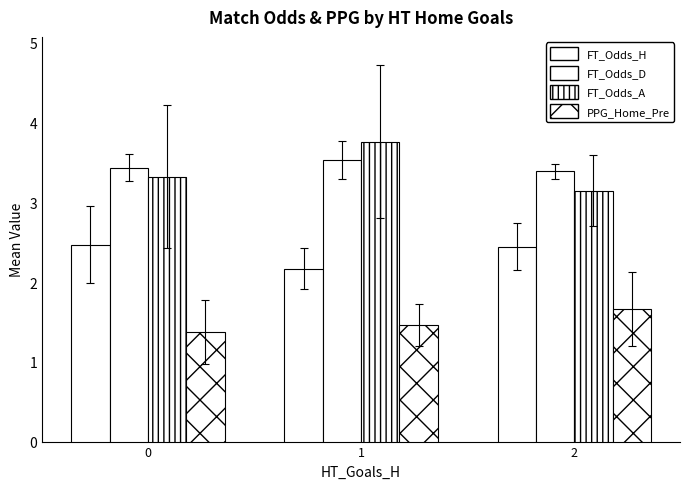

Is it true that FT_Odds_D equals 5.9 at 1?

False